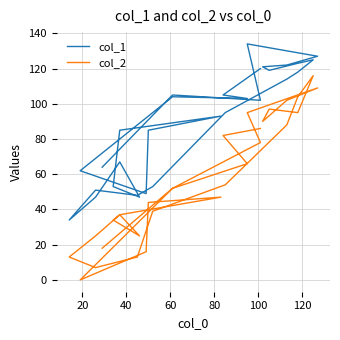

Is it true that col_2 equals 22 at 11?

False